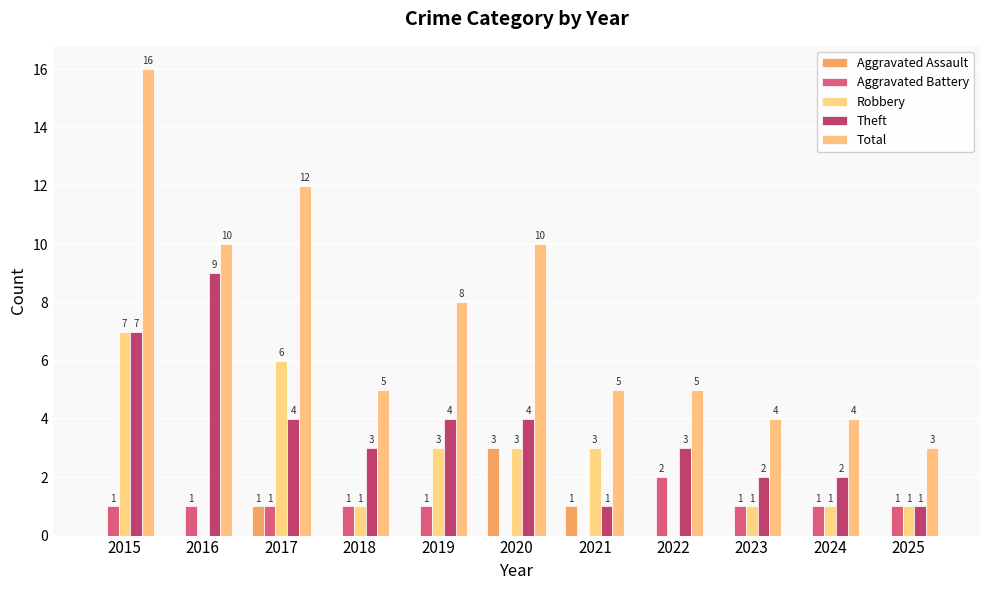

What is the maximum value shown in the chart?

16